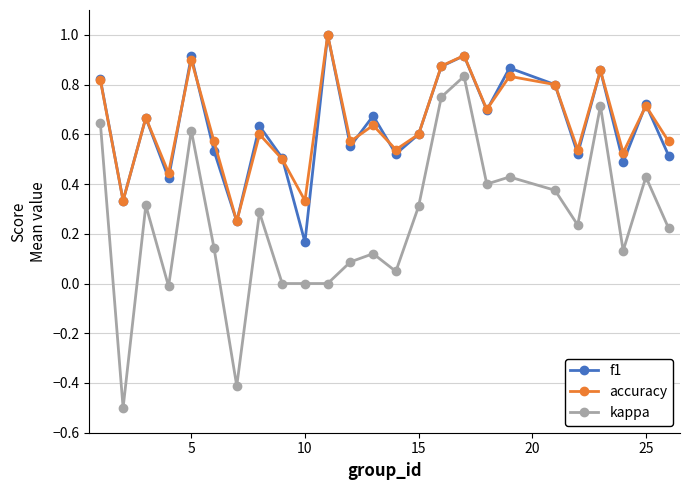

What is the minimum value shown in the chart?

-0.5